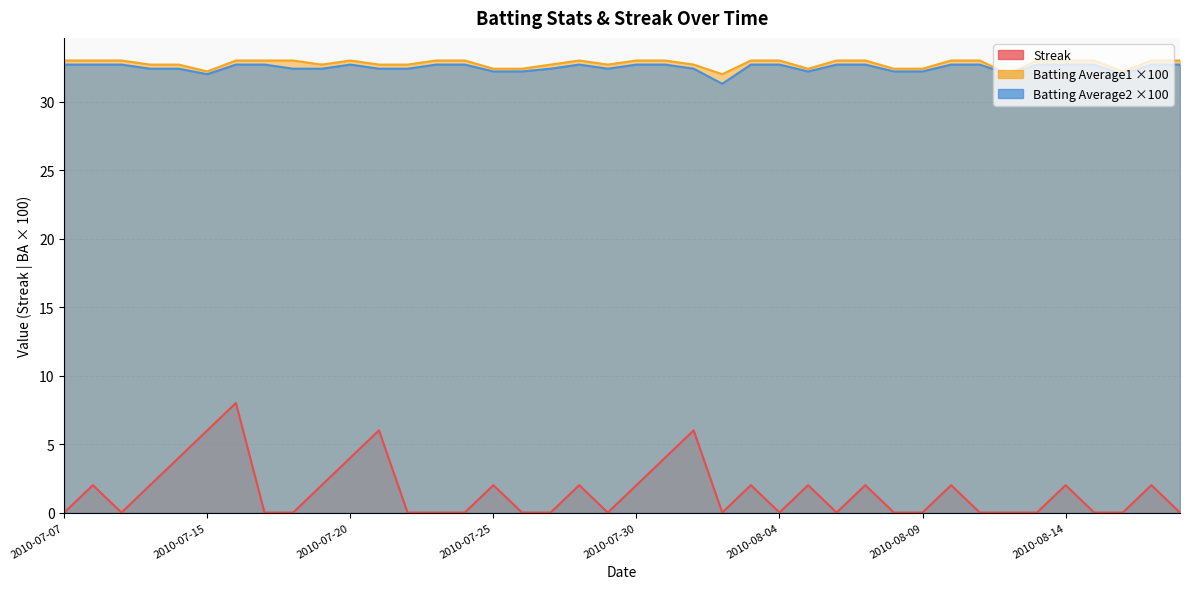

What is the label of the 32nd point from the left?

2010-08-10